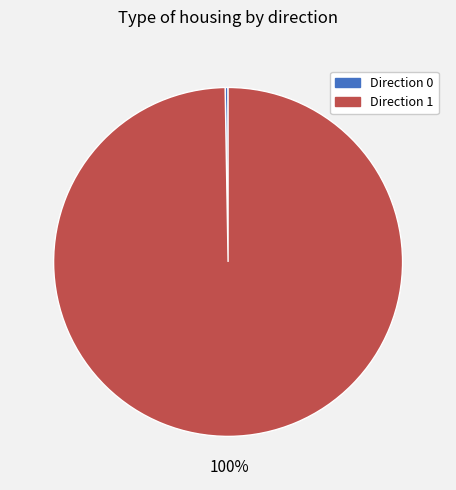

The Direction 1 slice represents 100% of the pie. True or false?

True